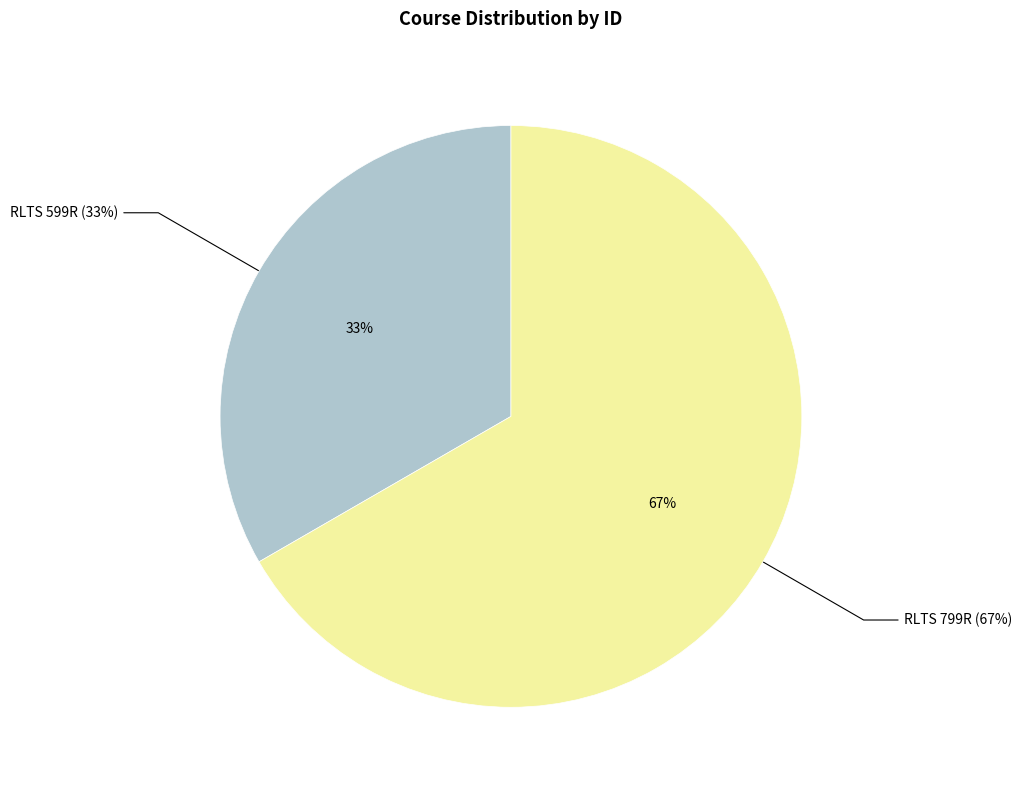

Do RLTS 599R and RLTS 799R together represent more than half of the pie?

Yes